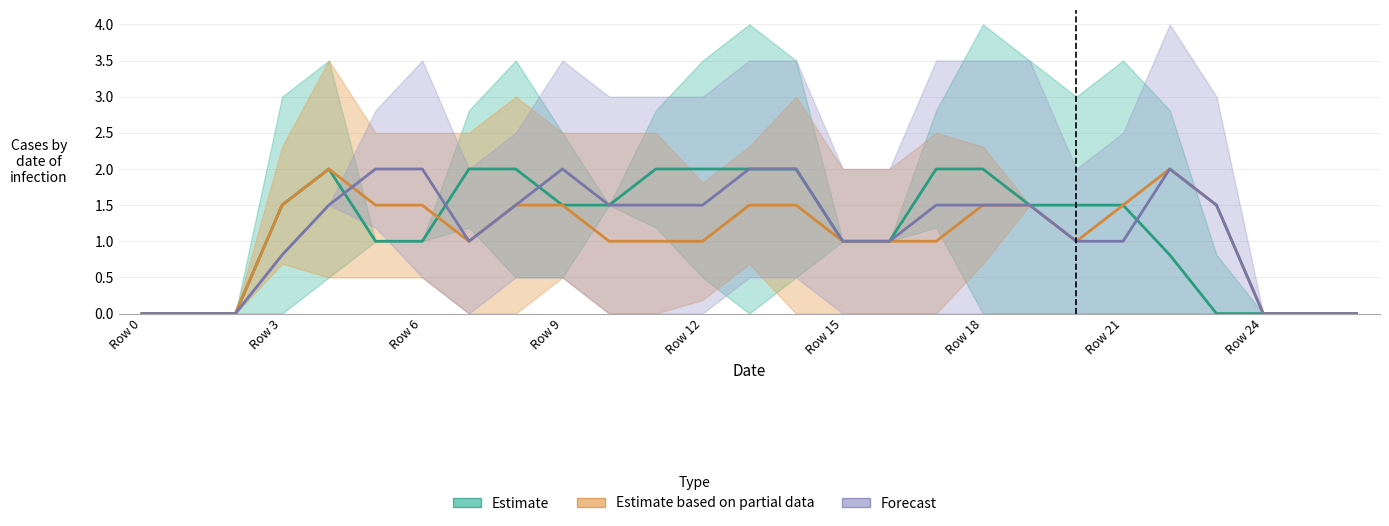

How many lines are shown in the chart?

3